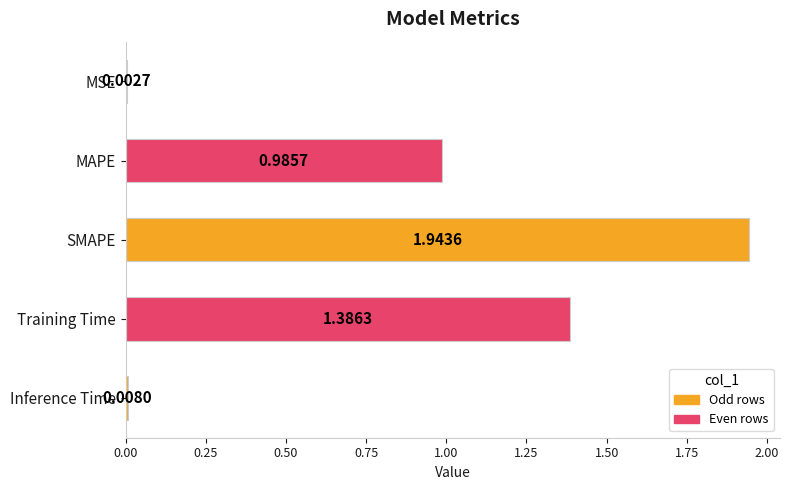

What is the change in value from SMAPE to Training Time?

-0.6